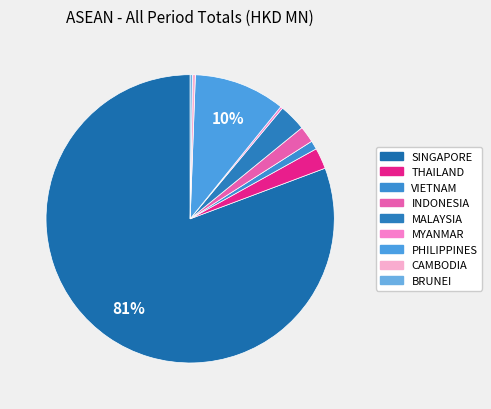

Rank the categories by value from highest to lowest.

SINGAPORE, PHILIPPINES, MALAYSIA, THAILAND, INDONESIA, VIETNAM, CAMBODIA, MYANMAR, BRUNEI